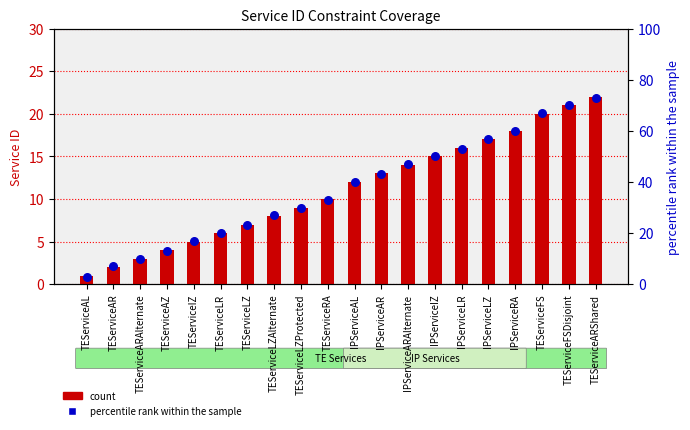

Is the value of count at TEServiceARShared greater than the value of percentile rank within the sample at IPServiceIZ?

No